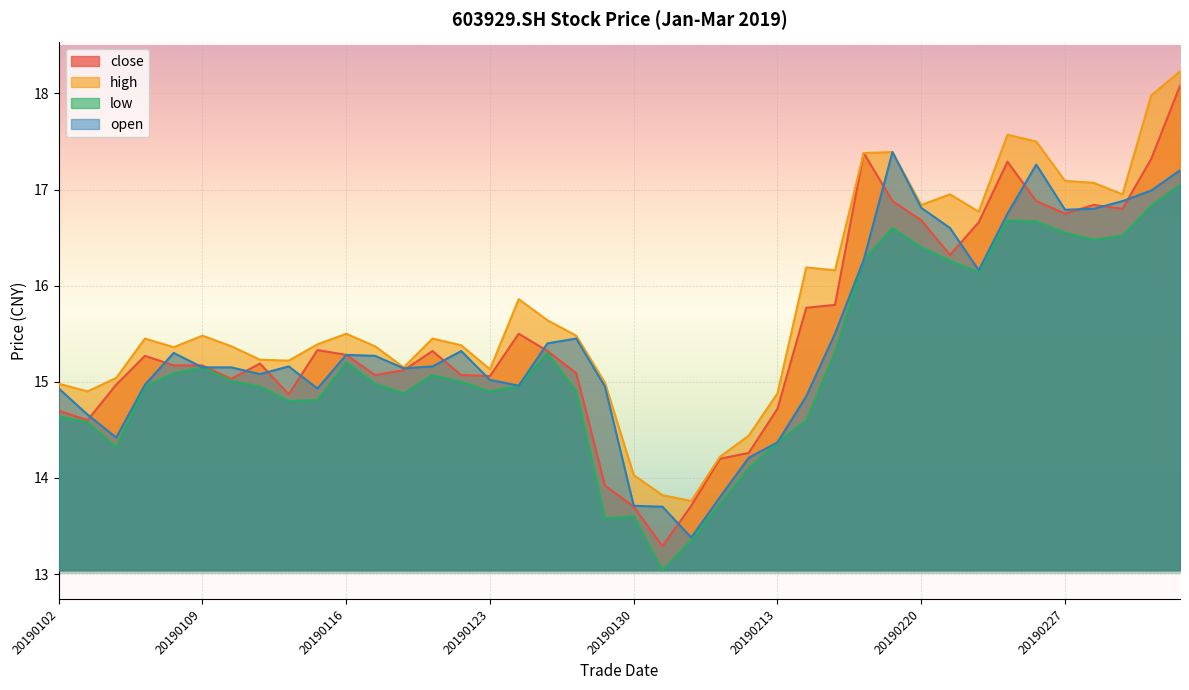

Reading left to right, list all the values displayed in this chart.

close: 14.7	14.6	15.0	15.3	15.2	15.2	15.0	15.2	14.9	15.3	15.3	15.1	15.1	15.3	15.1	15.1	15.5	15.3	15.1	13.9	13.7	13.3	13.7	14.2	14.3	14.7	15.8	15.8	17.4	16.9	16.7	16.3	16.7	17.3	16.9	16.8	16.8	16.8	17.3	18.1
high: 15.0	14.9	15.0	15.4	15.4	15.5	15.4	15.2	15.2	15.4	15.5	15.4	15.2	15.4	15.4	15.1	15.9	15.6	15.5	15.0	14.0	13.8	13.8	14.2	14.4	14.9	16.2	16.2	17.4	17.4	16.8	16.9	16.8	17.6	17.5	17.1	17.1	16.9	18.0	18.2
low: 14.6	14.6	14.3	14.9	15.1	15.2	15.0	14.9	14.8	14.8	15.2	15.0	14.9	15.1	15.0	14.9	15.0	15.3	14.9	13.6	13.6	13.0	13.3	13.7	14.1	14.4	14.6	15.3	16.3	16.6	16.4	16.3	16.1	16.7	16.7	16.6	16.5	16.5	16.8	17.1
open: 14.9	14.7	14.4	15.0	15.3	15.2	15.2	15.1	15.2	14.9	15.3	15.3	15.1	15.2	15.3	15.0	15.0	15.4	15.4	14.9	13.7	13.7	13.4	13.8	14.2	14.4	14.8	15.5	16.3	17.4	16.8	16.6	16.2	16.8	17.3	16.8	16.8	16.9	17.0	17.2